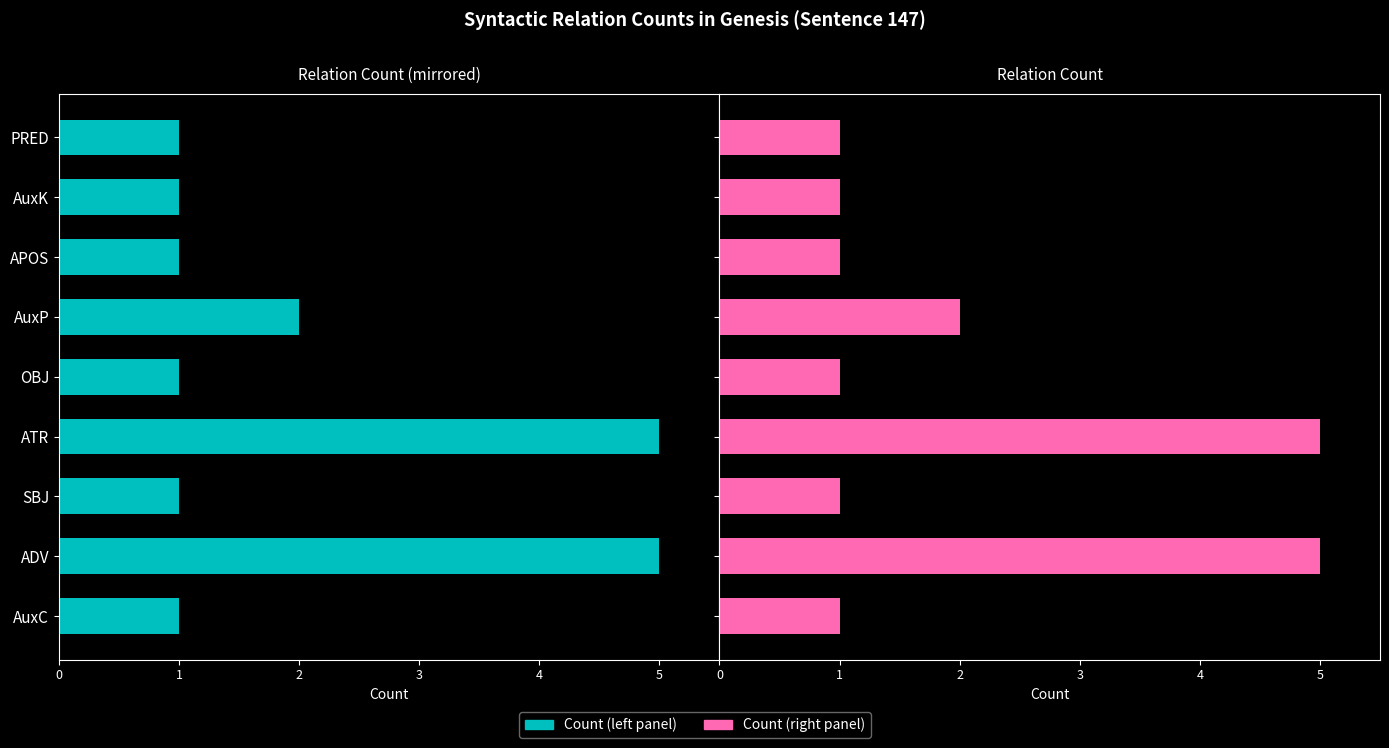

The Count (right) series shows 3 at AuxP. True or false?

False